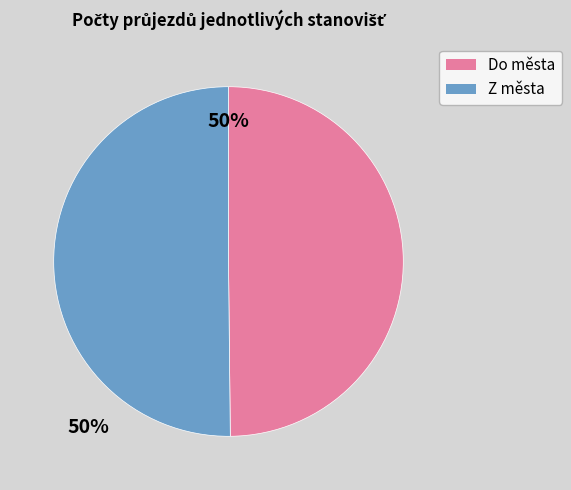

The Z města slice represents 50% of the pie. True or false?

True